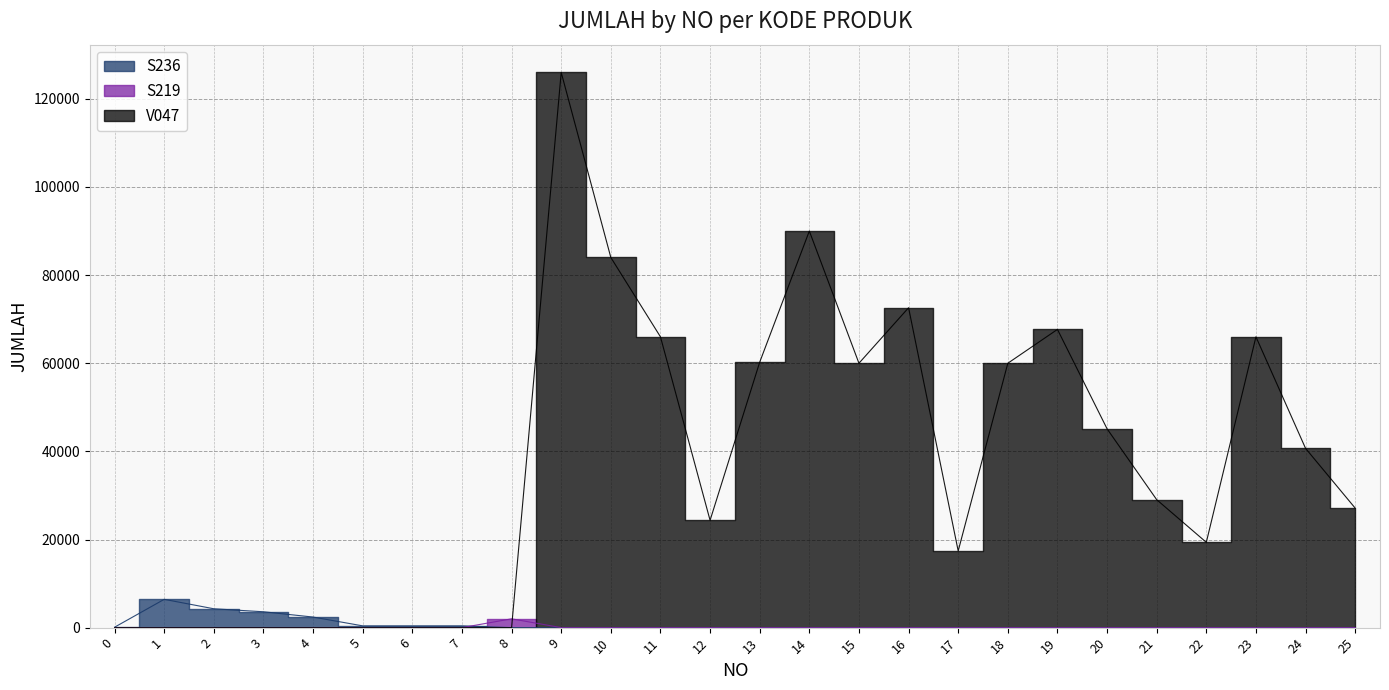

Is it true that S236 equals 6420 at 1?

True